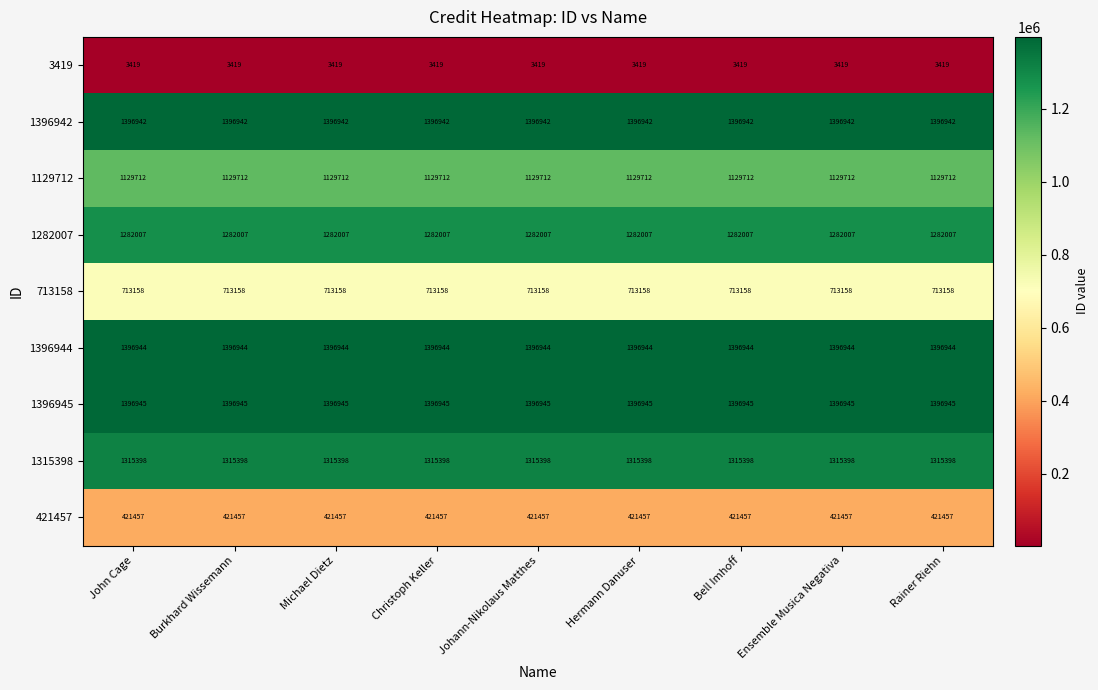

What is the spread (max minus min) of values at Hermann Danuser?

1393526